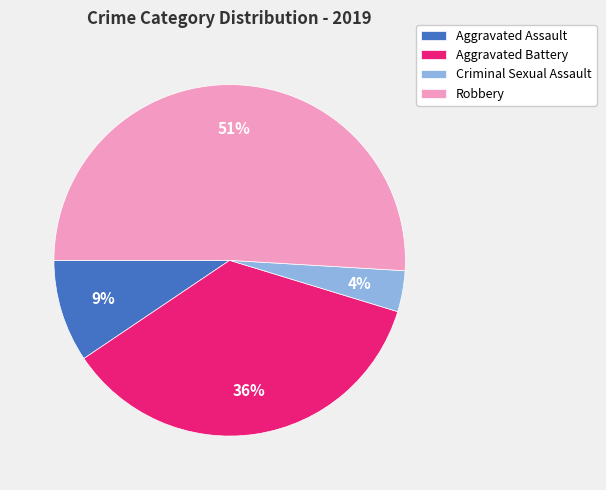

Which slice is the largest?

Robbery